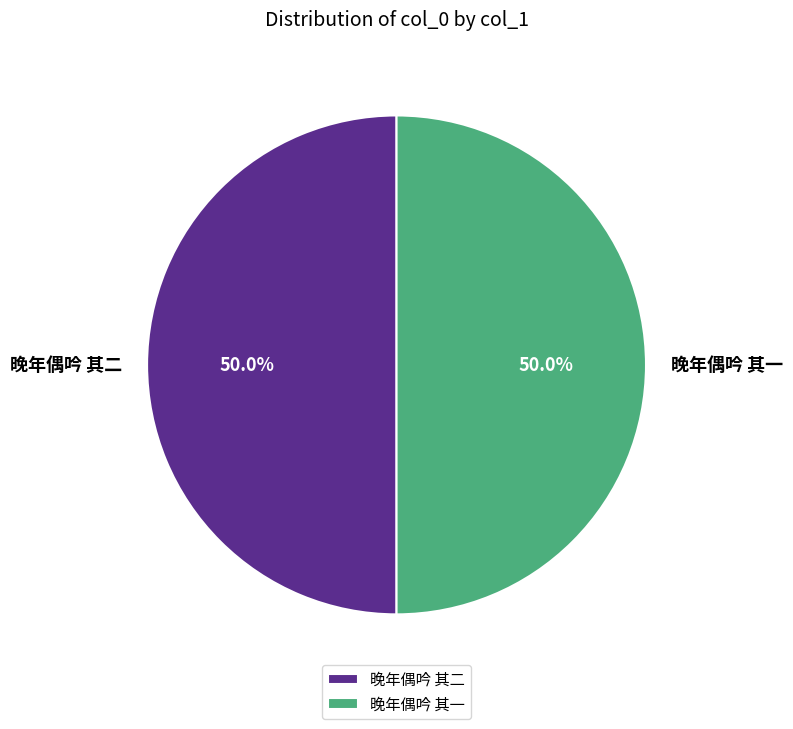

What is the ratio of the value at 晚年偶吟 其一 to the value at 晚年偶吟 其二?

1.0